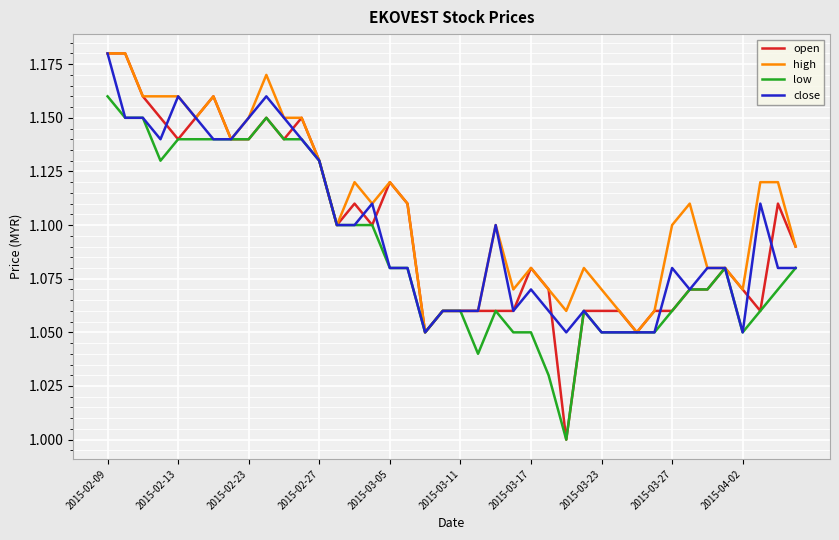

Which series has the largest range (max minus min)?

open